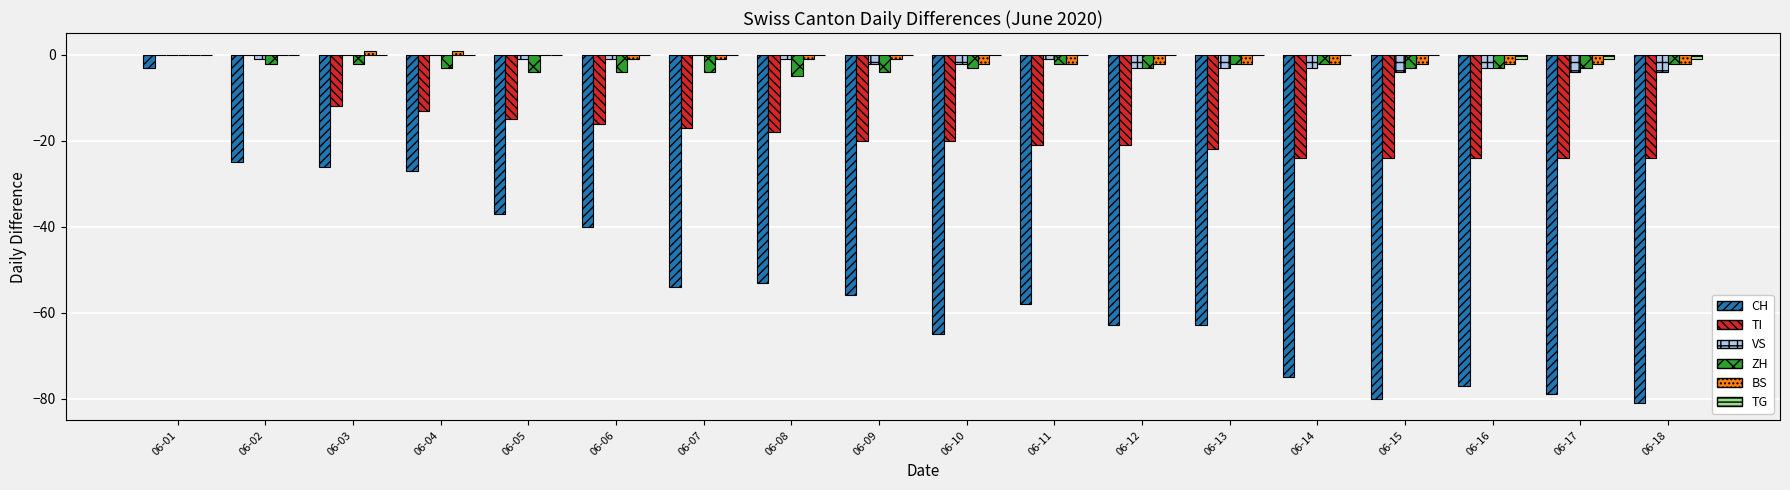

What are all the series names shown in the legend?

CH, TI, VS, ZH, BS, TG